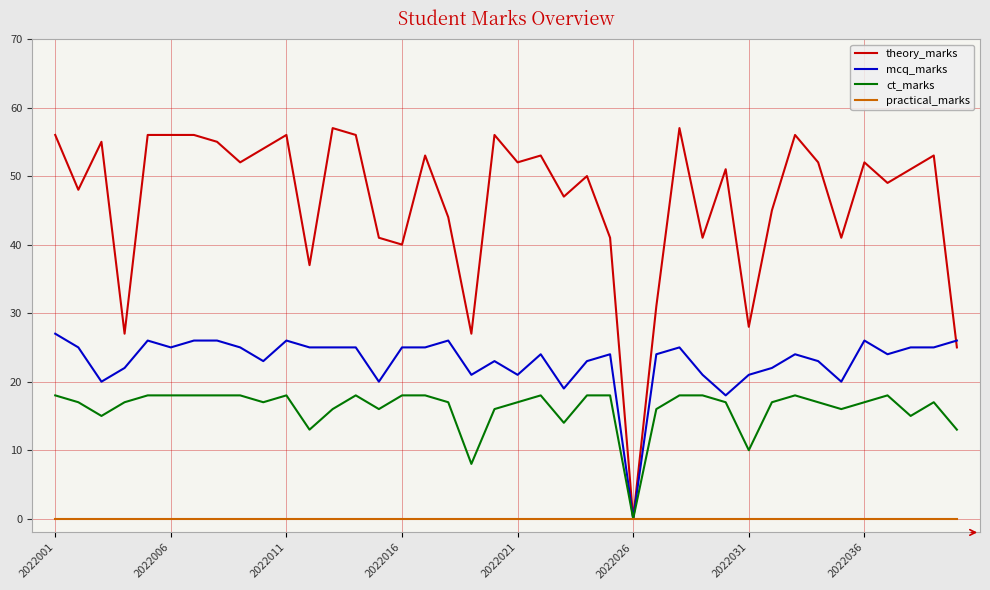

What is the maximum value shown in the chart?

57